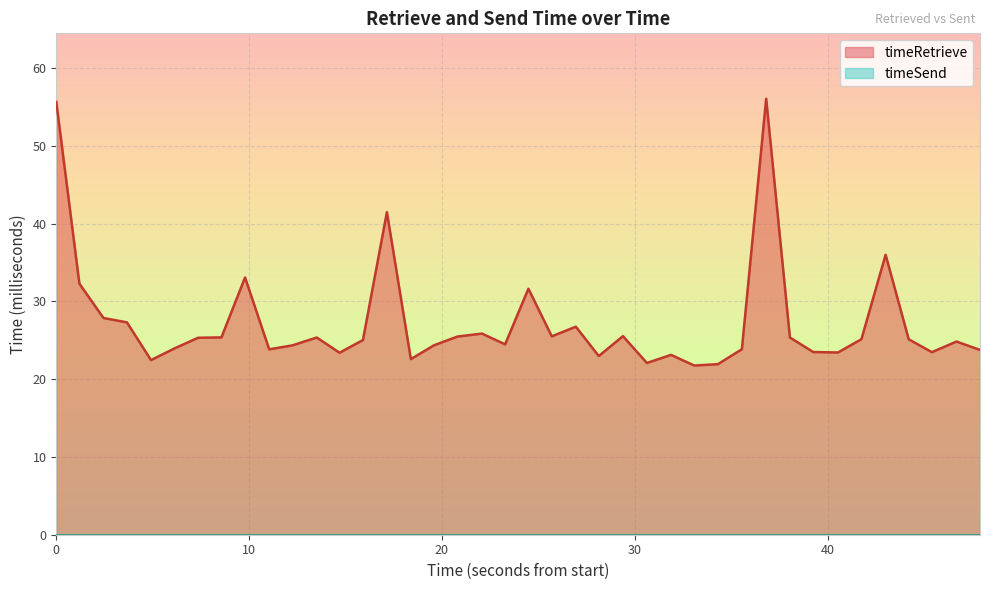

What is the difference between the second highest and second lowest values?

33.7